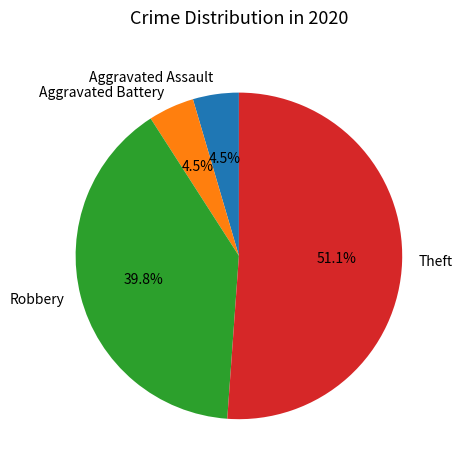

Between Theft and Aggravated Assault, which is larger?

Theft